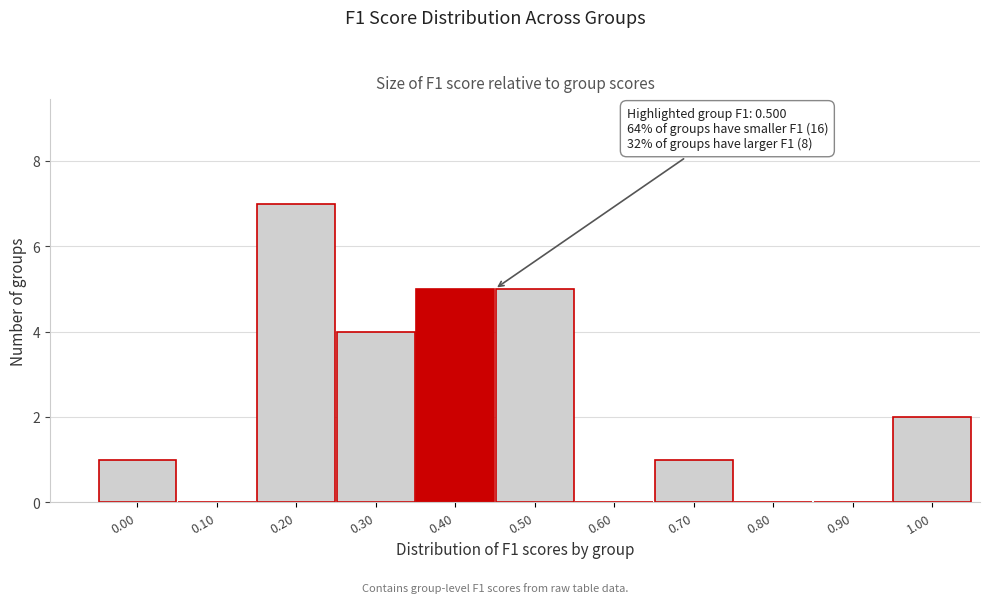

Reading left to right, transcribe all the data shown in this chart.

0.00=1	0.10=0	0.20=7	0.30=4	0.40=5	0.50=5	0.60=0	0.70=1	0.80=0	0.90=0	1.00=2